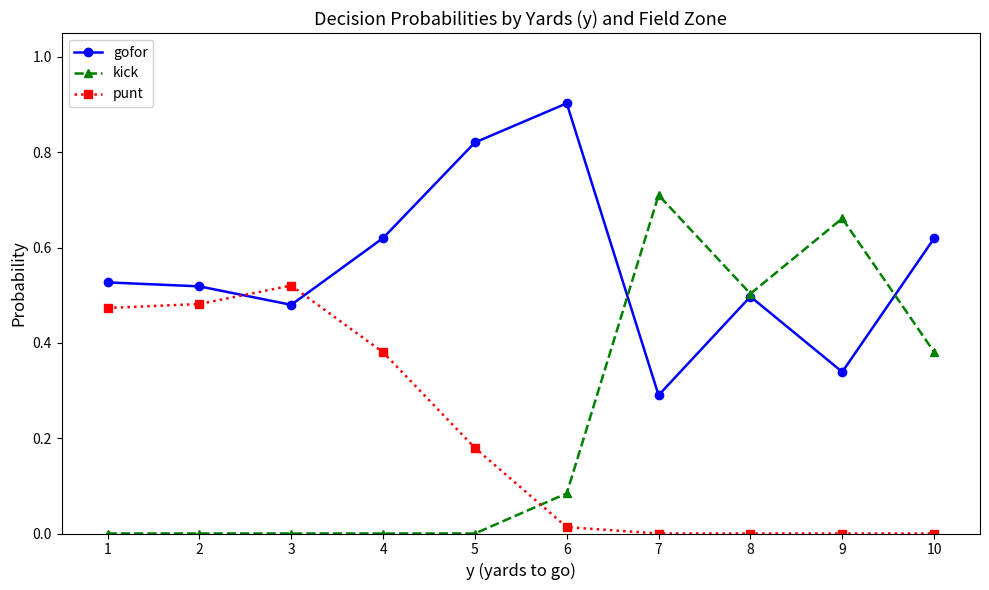

What is the maximum value shown in the chart?

0.9